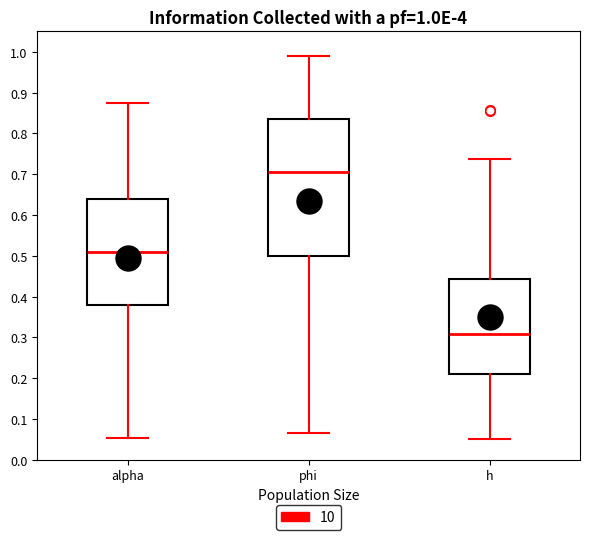

Which box's median line is the highest?

phi